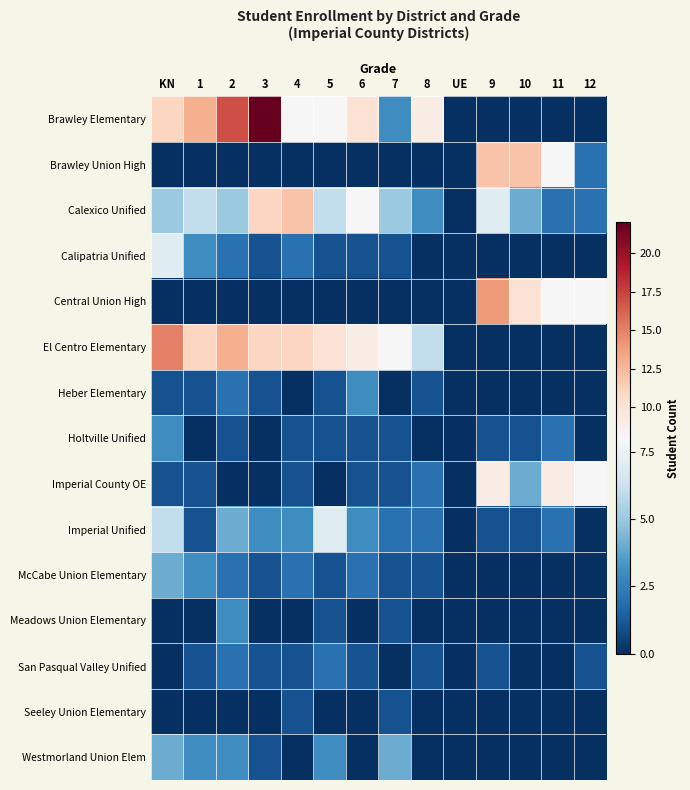

Reading left to right, what are all the values shown in this chart?

Brawley Elementary: KN=11	1=13	2=17	3=22	4=8	5=8	6=10	7=3	8=9	UE=0	9=0	10=0	11=0	12=0
Brawley Union High: KN=0	1=0	2=0	3=0	4=0	5=0	6=0	7=0	8=0	UE=0	9=12	10=12	11=8	12=2
Calexico Unified: KN=5	1=6	2=5	3=11	4=12	5=6	6=8	7=5	8=3	UE=0	9=7	10=4	11=2	12=2
Calipatria Unified: KN=7	1=3	2=2	3=1	4=2	5=1	6=1	7=1	8=0	UE=0	9=0	10=0	11=0	12=0
Central Union High: KN=0	1=0	2=0	3=0	4=0	5=0	6=0	7=0	8=0	UE=0	9=14	10=10	11=8	12=8
El Centro Elementary: KN=15	1=11	2=13	3=11	4=11	5=10	6=9	7=8	8=6	UE=0	9=0	10=0	11=0	12=0
Heber Elementary: KN=1	1=1	2=2	3=1	4=0	5=1	6=3	7=0	8=1	UE=0	9=0	10=0	11=0	12=0
Holtville Unified: KN=3	1=0	2=1	3=0	4=1	5=1	6=1	7=1	8=0	UE=0	9=1	10=1	11=2	12=0
Imperial County OE: KN=1	1=1	2=0	3=0	4=1	5=0	6=1	7=1	8=2	UE=0	9=9	10=4	11=9	12=8
Imperial Unified: KN=6	1=1	2=4	3=3	4=3	5=7	6=3	7=2	8=2	UE=0	9=1	10=1	11=2	12=0
McCabe Union Elementary: KN=4	1=3	2=2	3=1	4=2	5=1	6=2	7=1	8=1	UE=0	9=0	10=0	11=0	12=0
Meadows Union Elementary: KN=0	1=0	2=3	3=0	4=0	5=1	6=0	7=1	8=0	UE=0	9=0	10=0	11=0	12=0
San Pasqual Valley Unified: KN=0	1=1	2=2	3=1	4=1	5=2	6=1	7=0	8=1	UE=0	9=1	10=0	11=0	12=1
Seeley Union Elementary: KN=0	1=0	2=0	3=0	4=1	5=0	6=0	7=1	8=0	UE=0	9=0	10=0	11=0	12=0
Westmorland Union Elem: KN=4	1=3	2=3	3=1	4=0	5=3	6=0	7=4	8=0	UE=0	9=0	10=0	11=0	12=0